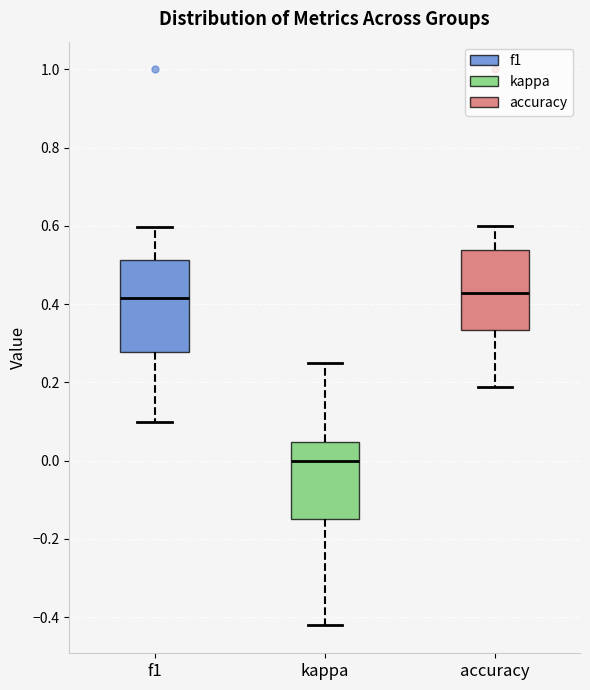

Which box is the tallest, from its lower edge to its upper edge?

f1